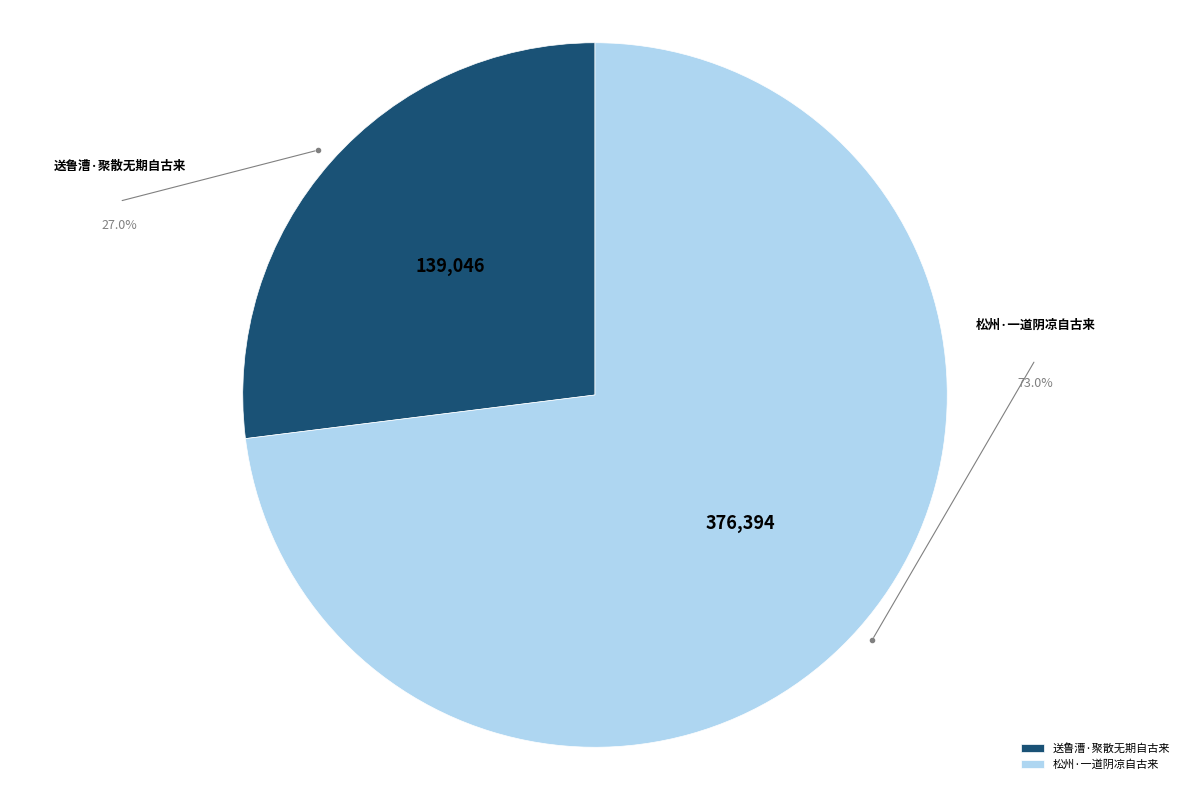

What is the ratio of the value at 松州·一道阴凉自古来 to the value at 送鲁漕·聚散无期自古来?

2.7